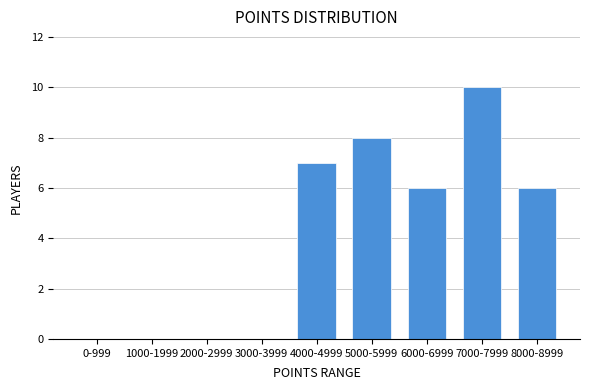

Reading left to right, transcribe all the data shown in this chart.

0-999=0	1000-1999=0	2000-2999=0	3000-3999=0	4000-4999=7	5000-5999=8	6000-6999=6	7000-7999=10	8000-8999=6